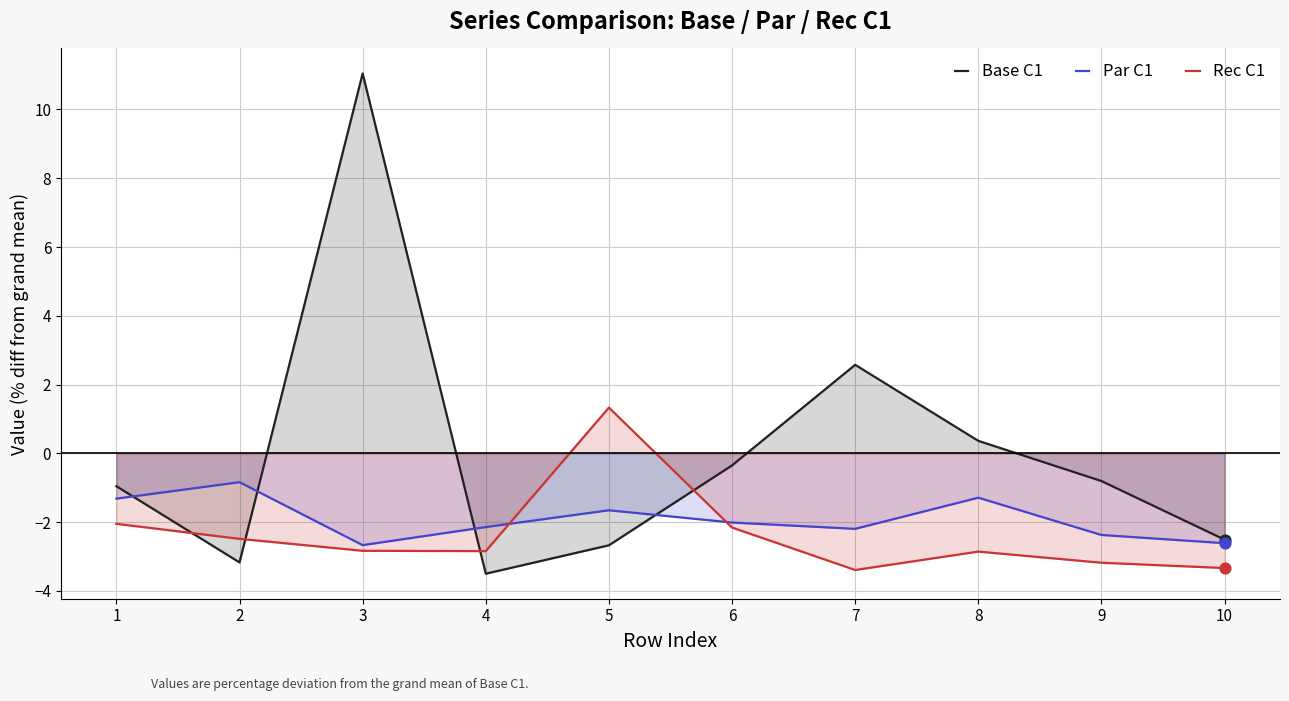

What is the total value across all series at 7?

-3.0